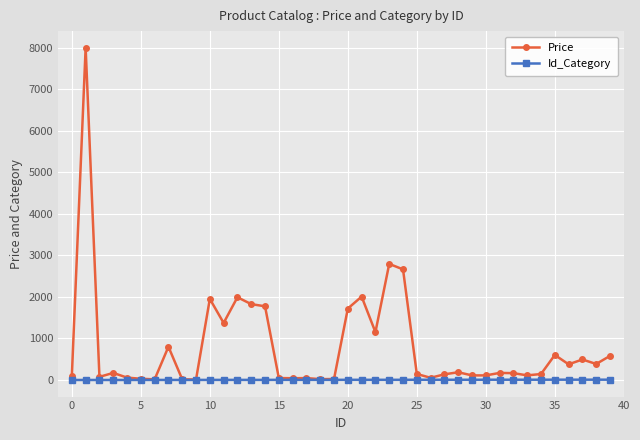

How many lines are shown in the chart?

2